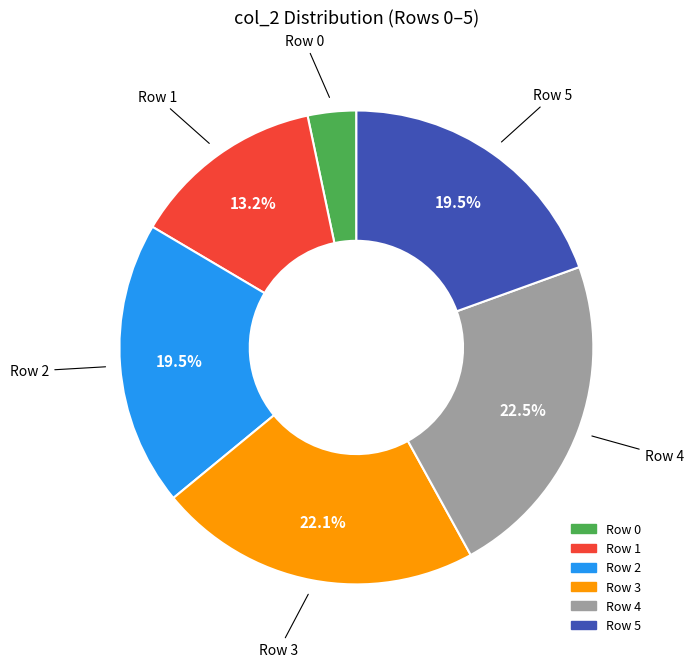

Is there any slice that represents more than half of the pie?

No